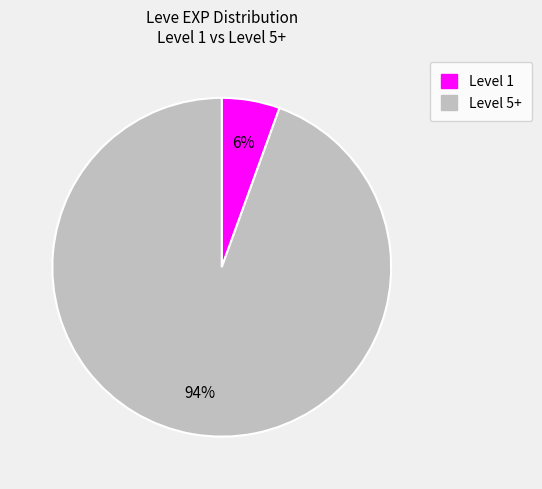

How many slices are in this pie chart?

2